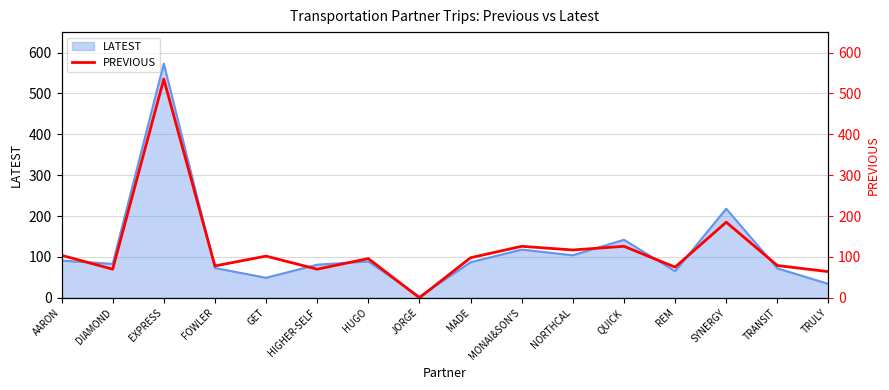

Which category has the highest value in the LATEST series?

EXPRESS